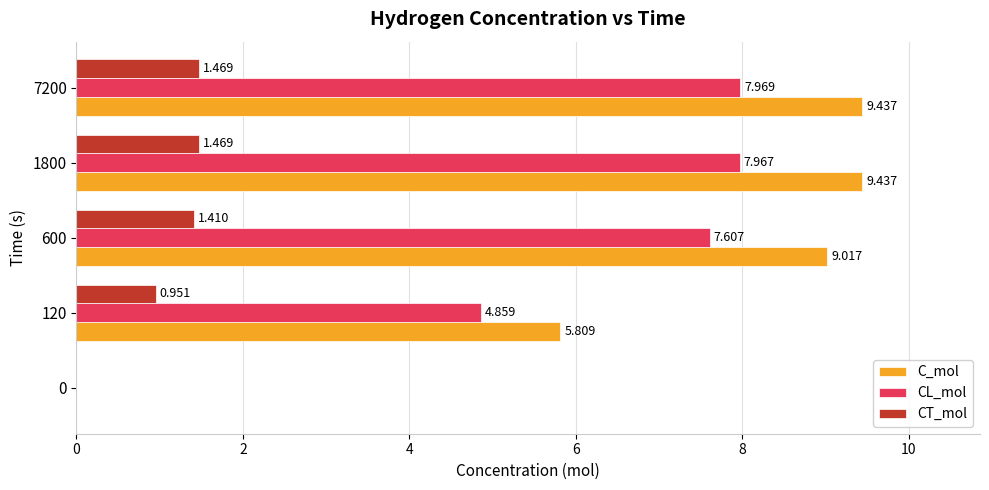

What is the sum of all C_mol values?

33.7